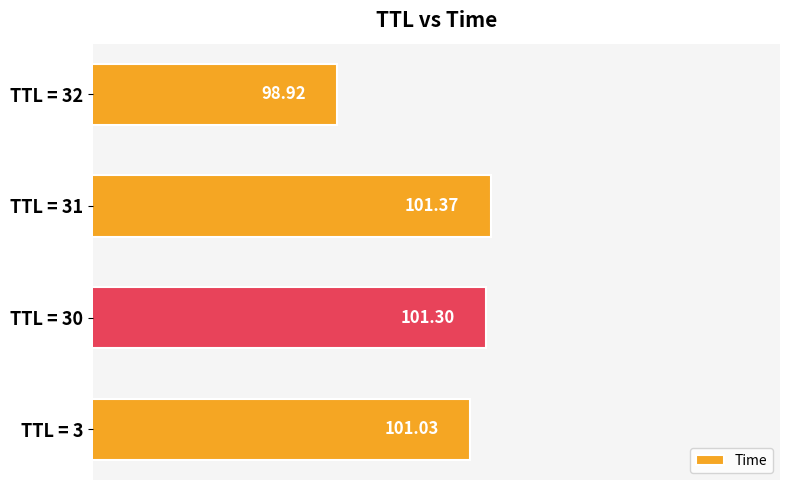

Between TTL = 31 and TTL = 32, which is larger?

TTL = 31